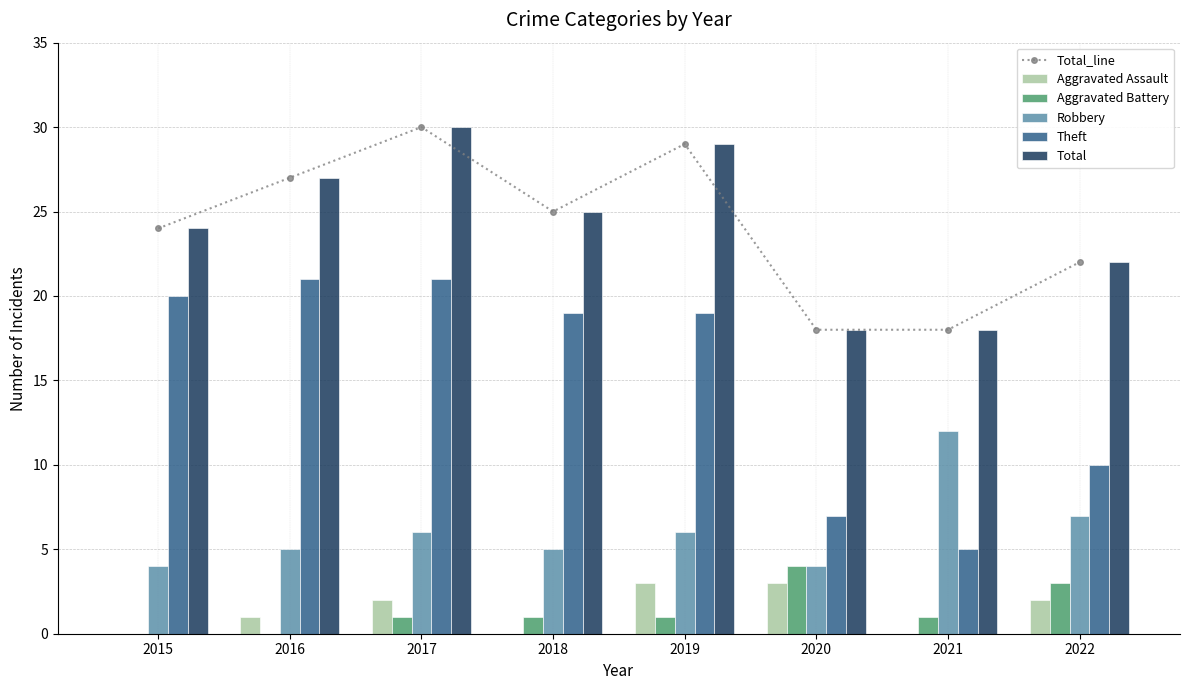

What is the value of the Robbery bar at the 1st from the left?

4